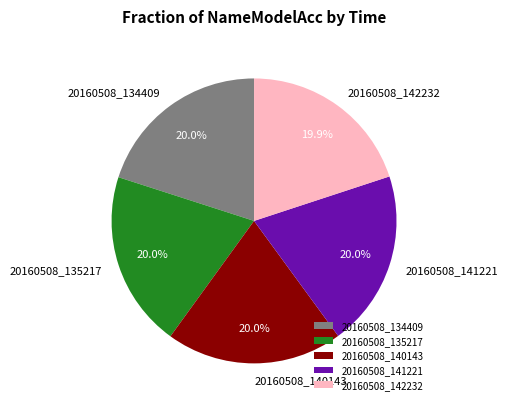

To the nearest percent, what percentage of the pie is 20160508_134409?

20%